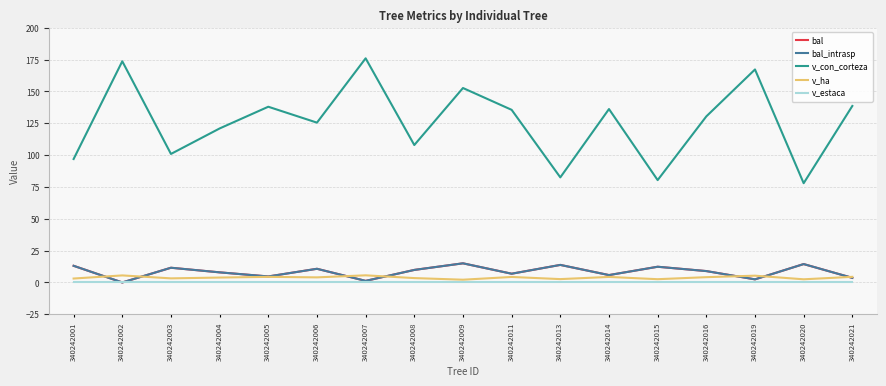

Is the value of v_ha at 340242007 greater than the value of v_con_corteza at 340242016?

No